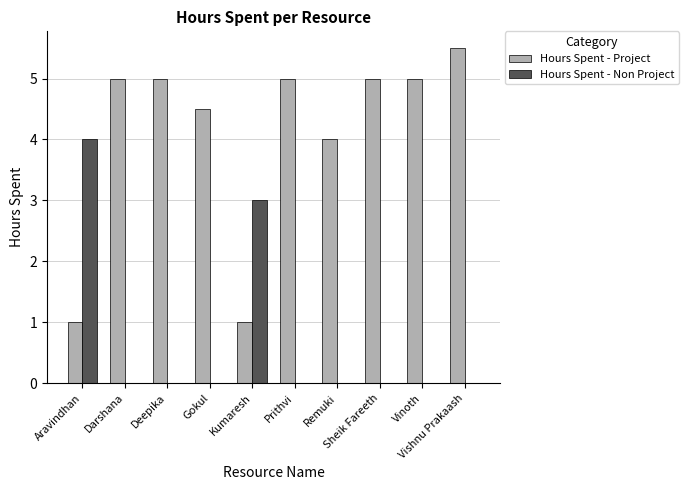

Where is Hours Spent - Non Project nearest to the value 2?

Kumaresh